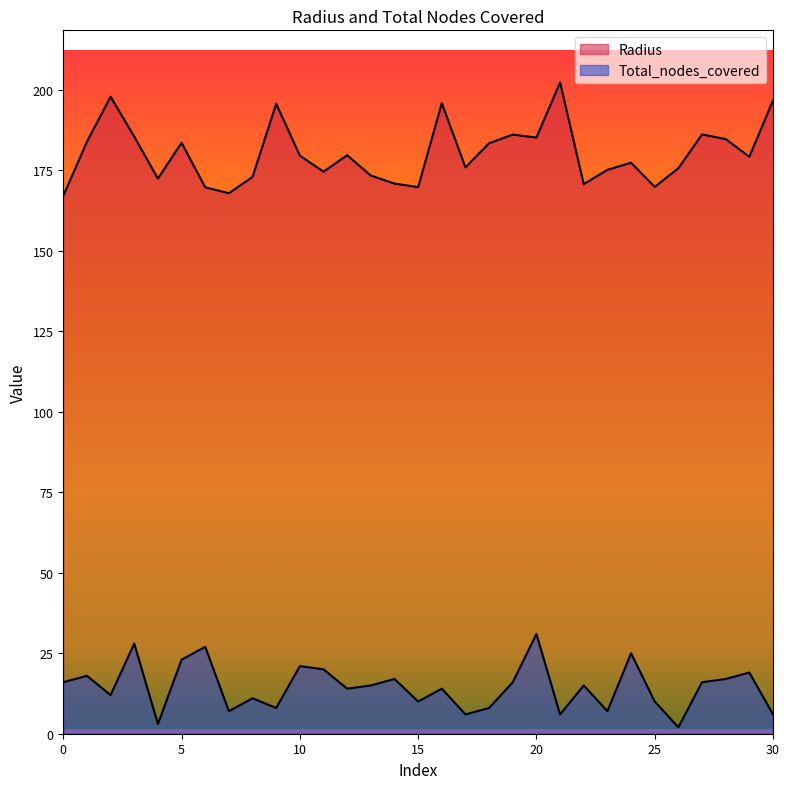

Which series changed the most between 5 and 22?

Radius